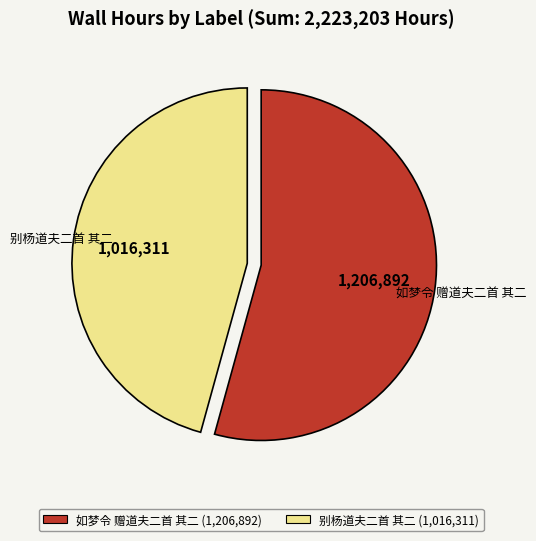

Is 如梦令 赠道夫二首 其二 (1,206,892) the majority of the pie?

Yes